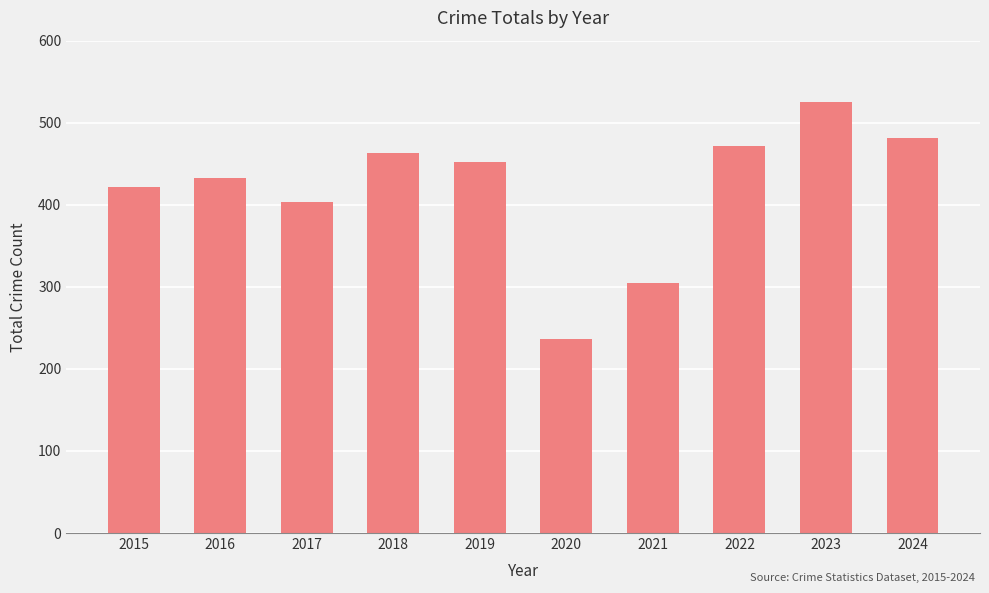

Where does the data first go above 452?

2018